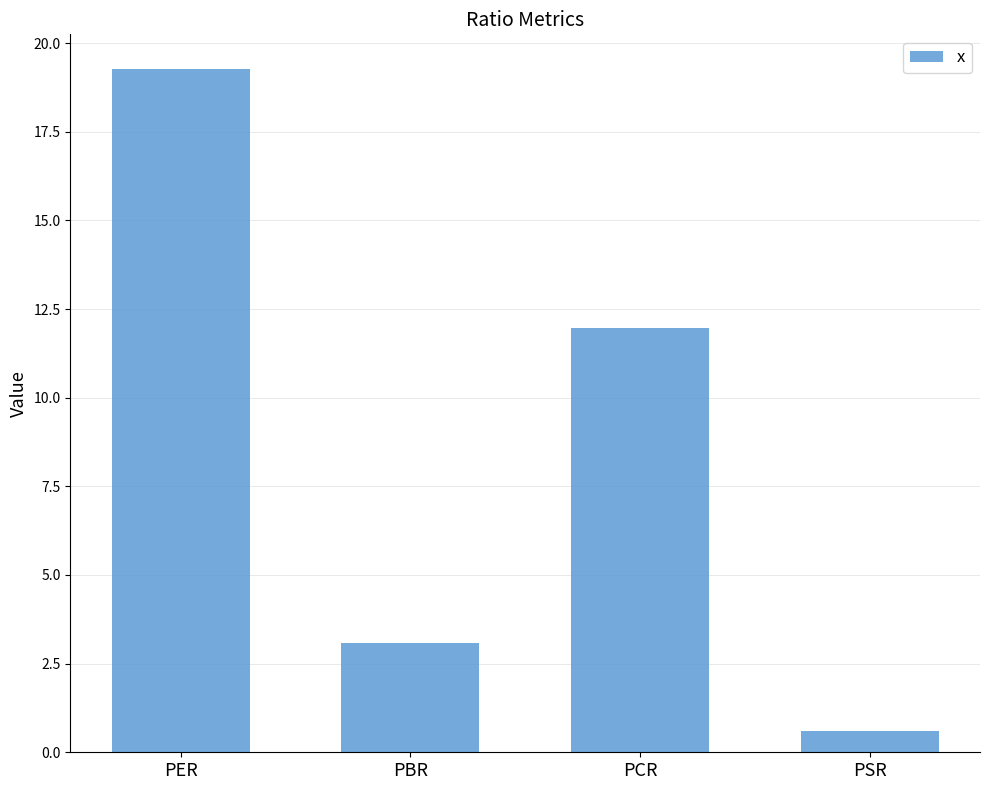

How many bars are there in total?

4